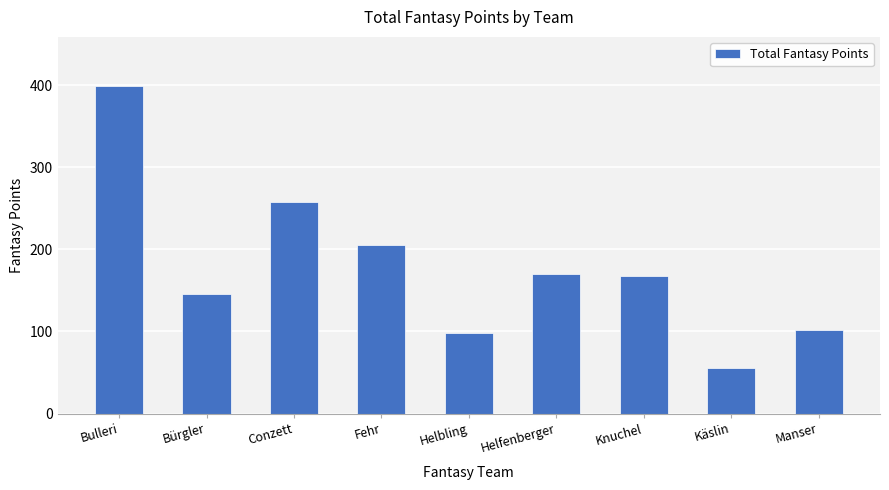

What is the change in value from Bulleri to Bürgler?

-253